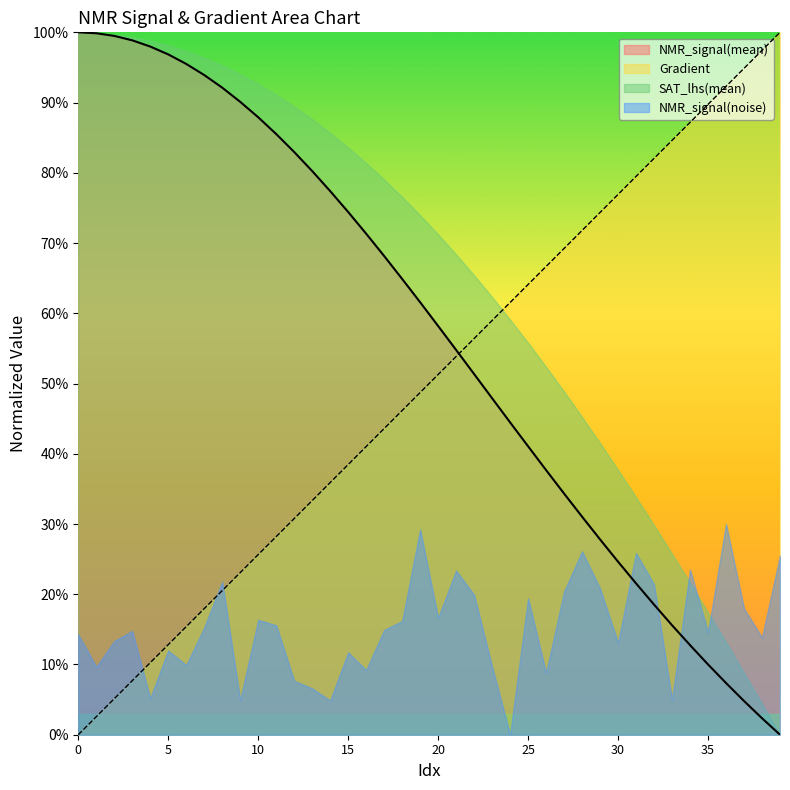

What is the value of the NMR_signal(mean) point at the 28th from the left?

0.3